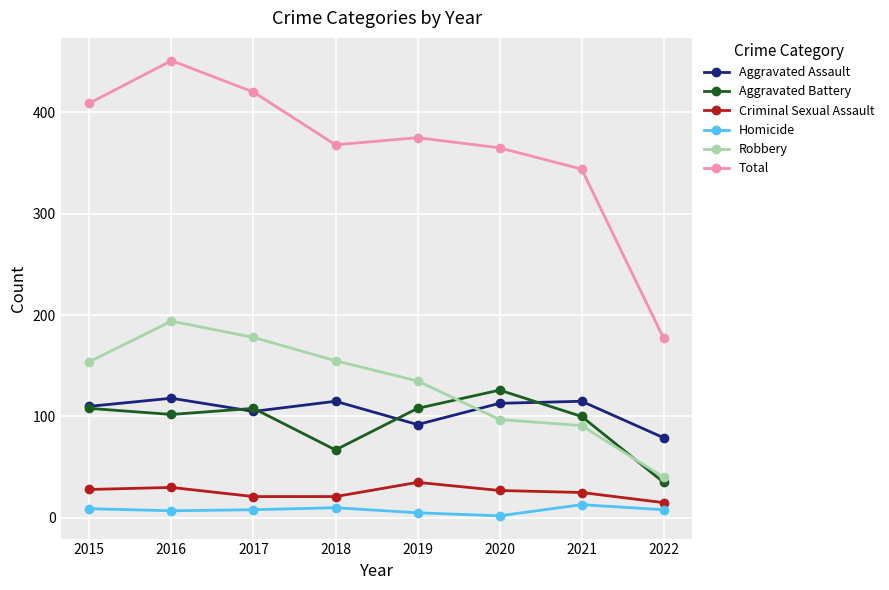

Which series has the largest total across all categories?

Total